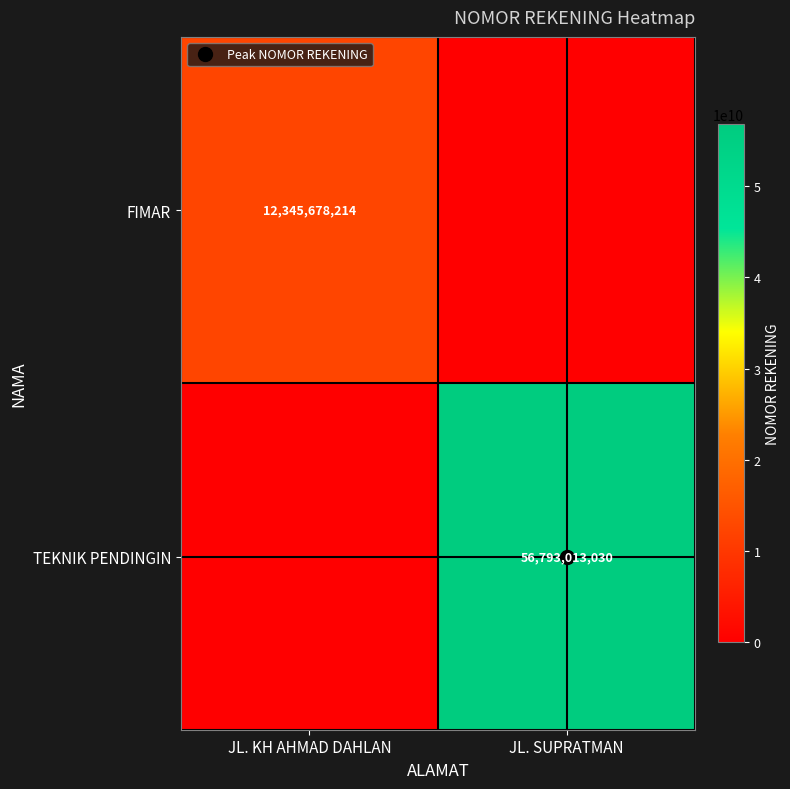

How many positive values does the TEKNIK PENDINGIN series have?

1